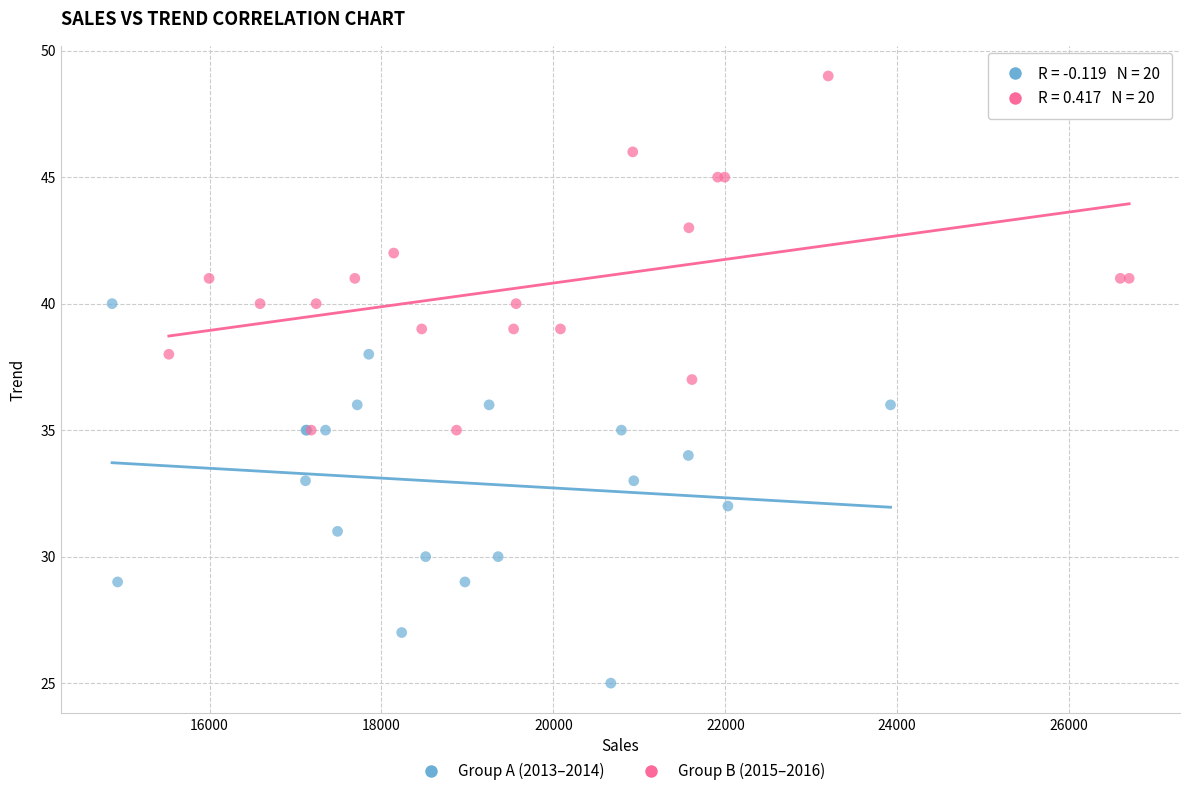

Which series reaches the maximum Y coordinate?

Group B (2015–2016)